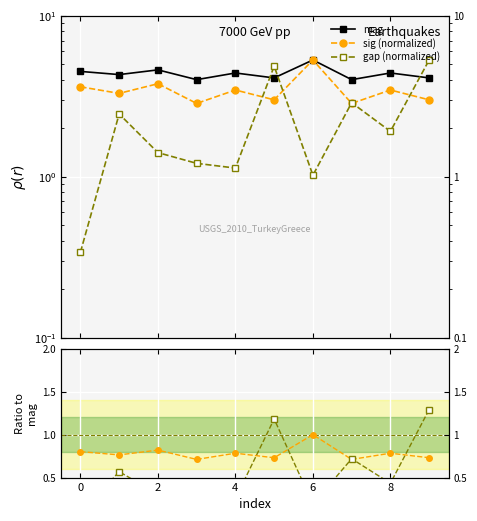

How many interior local valleys does the gap (normalized) series have?

3